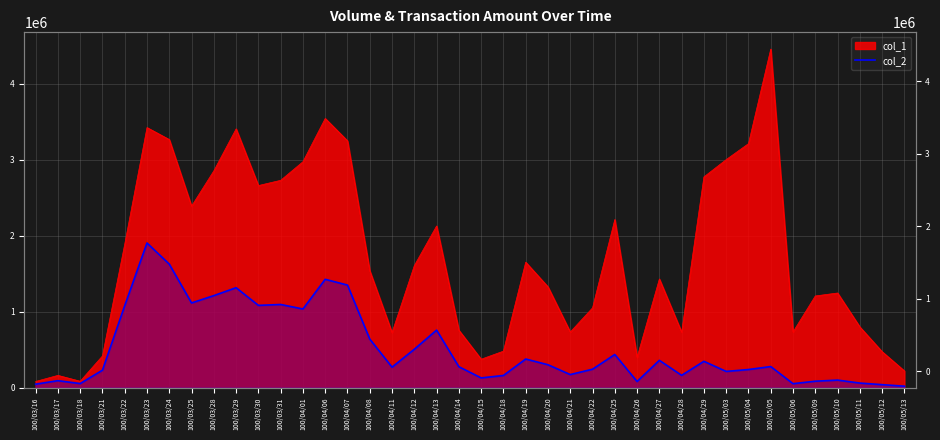

What is the difference between the maximum and minimum values?

1886130